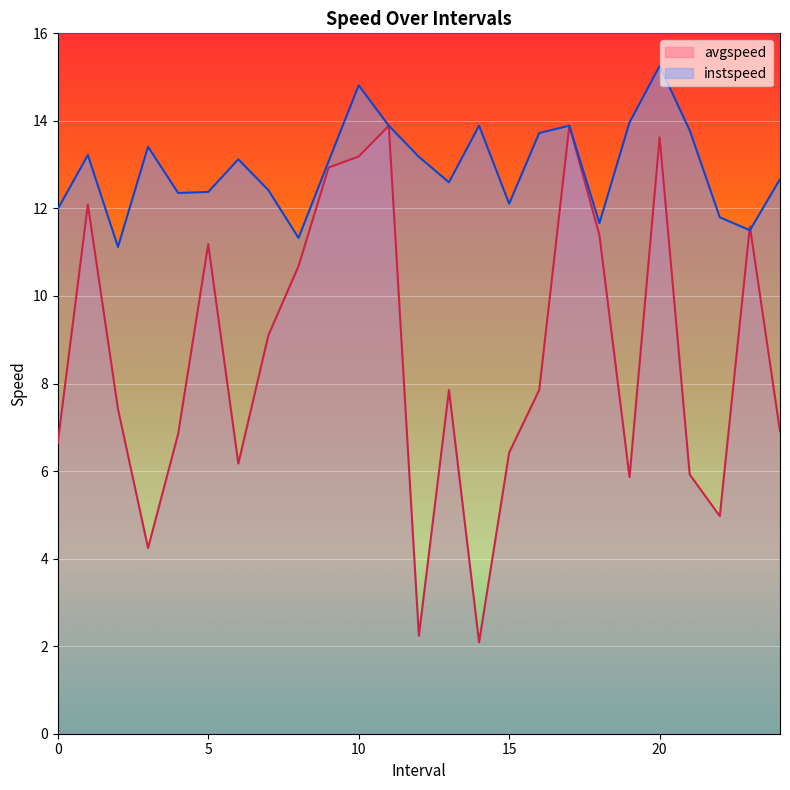

What is the label of the 21st point from the right?

4.0